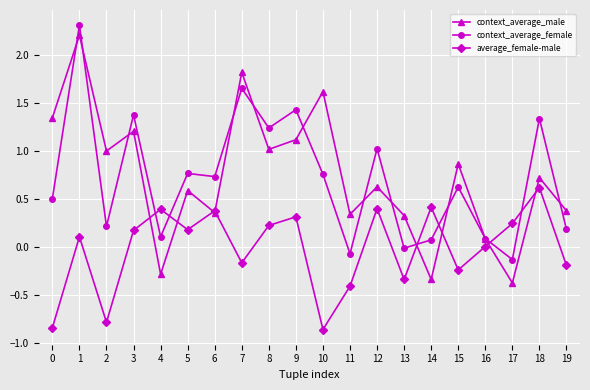

What are all the series names shown in the legend?

context_average_male, context_average_female, average_female-male